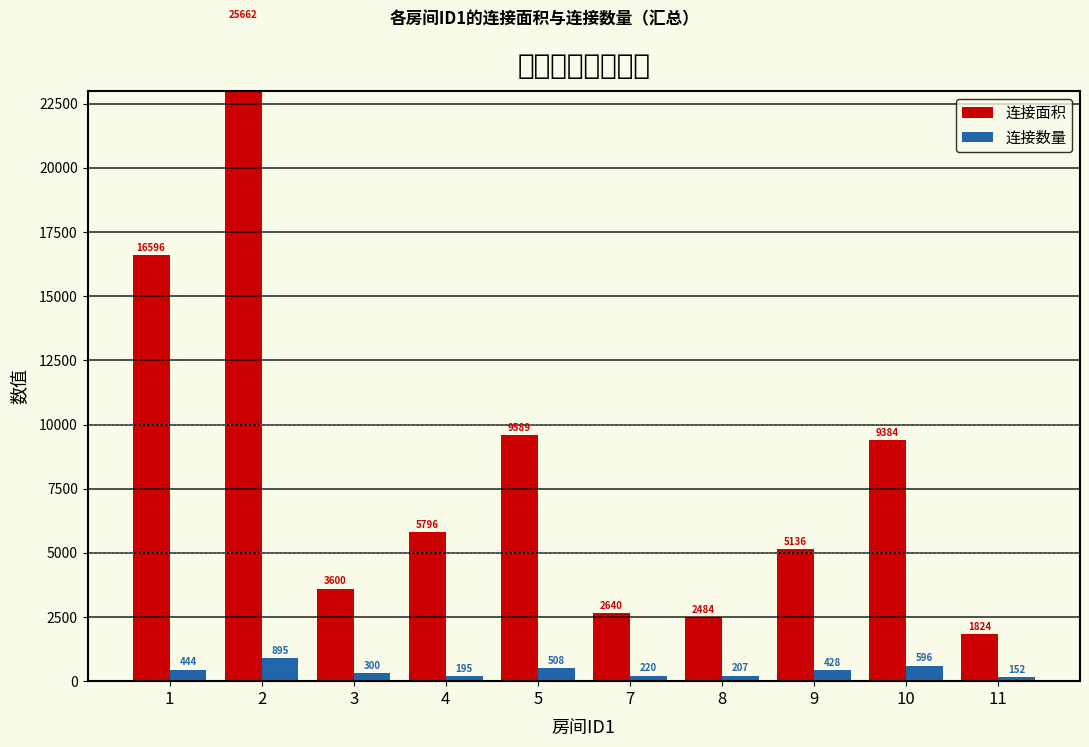

What is the value of the 连接数量 bar at the 5th from the left?

508